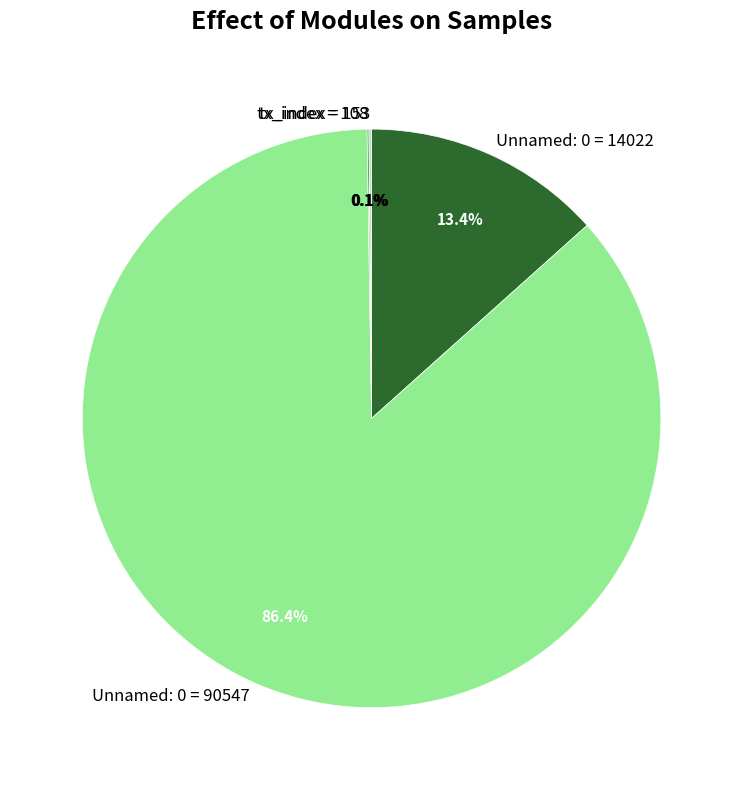

Which has a higher value, Unnamed: 0 = 90547 or Unnamed: 0 = 14022?

Unnamed: 0 = 90547